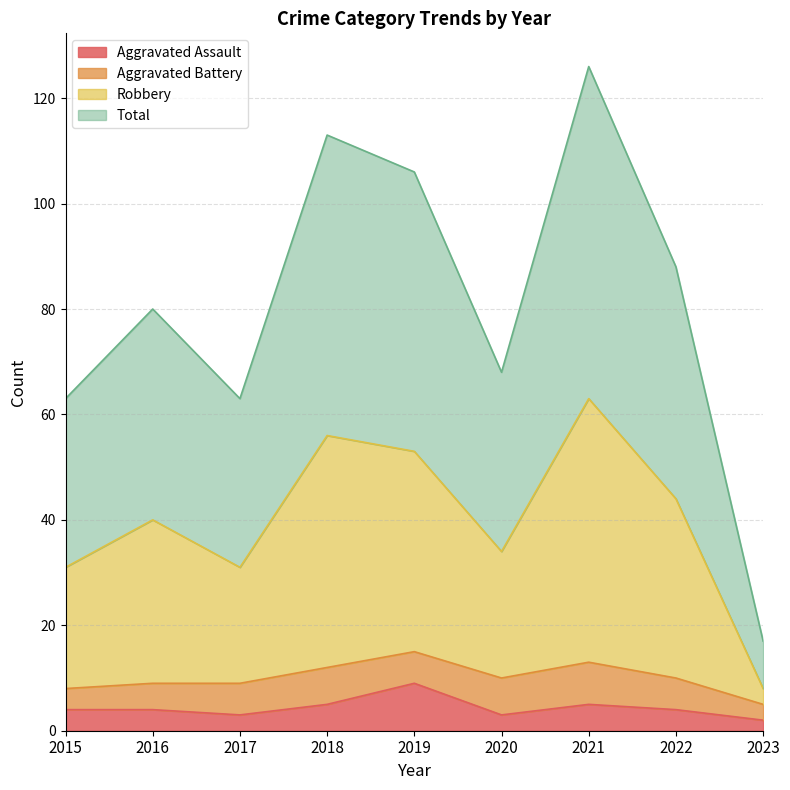

True or false: Total and Robbery intersect in this chart.

False